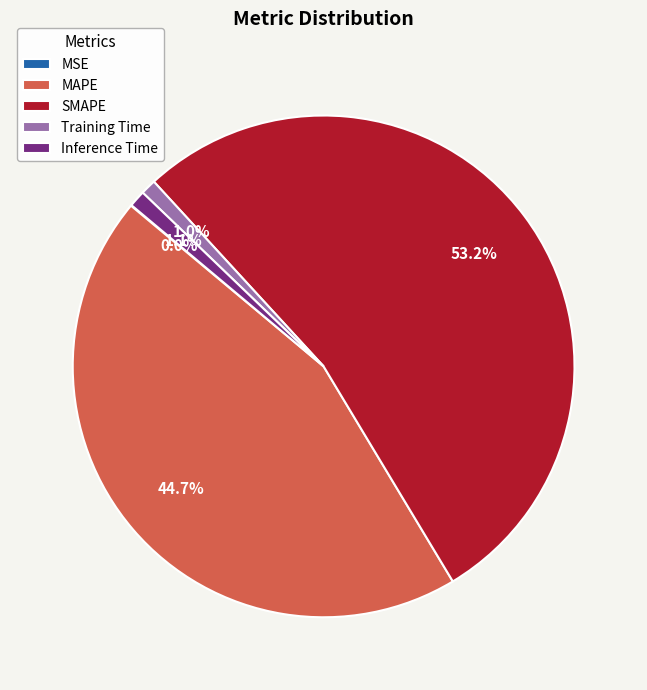

Is MAPE the majority of the pie?

No